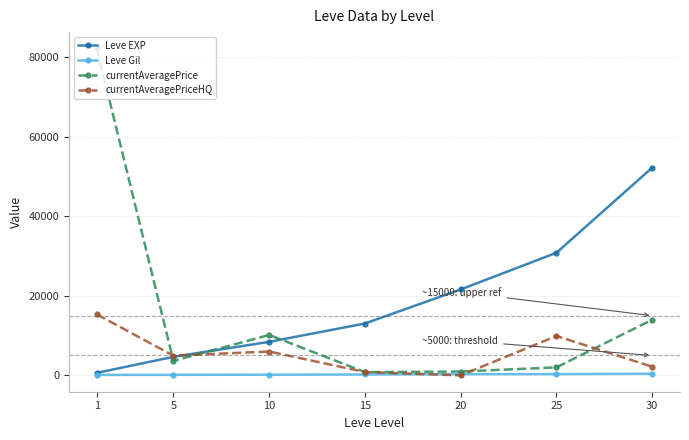

Where is the first local maximum for currentAveragePrice?

10